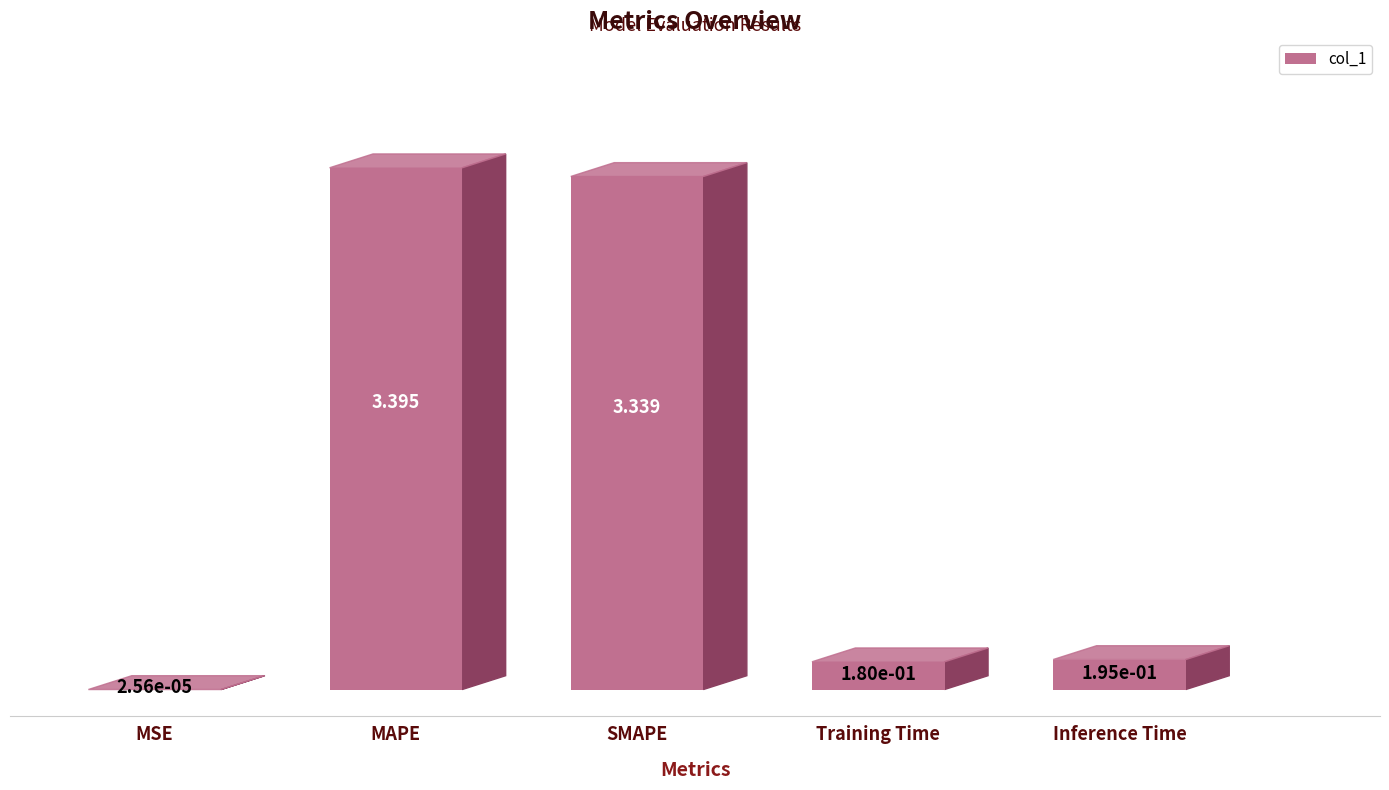

Are the bars grouped side by side (vs. stacked)?

No